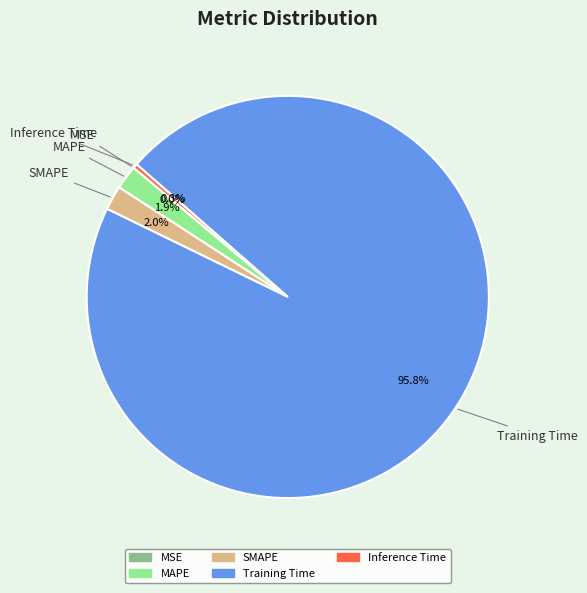

To the nearest percent, what percentage of the pie is Training Time?

96%